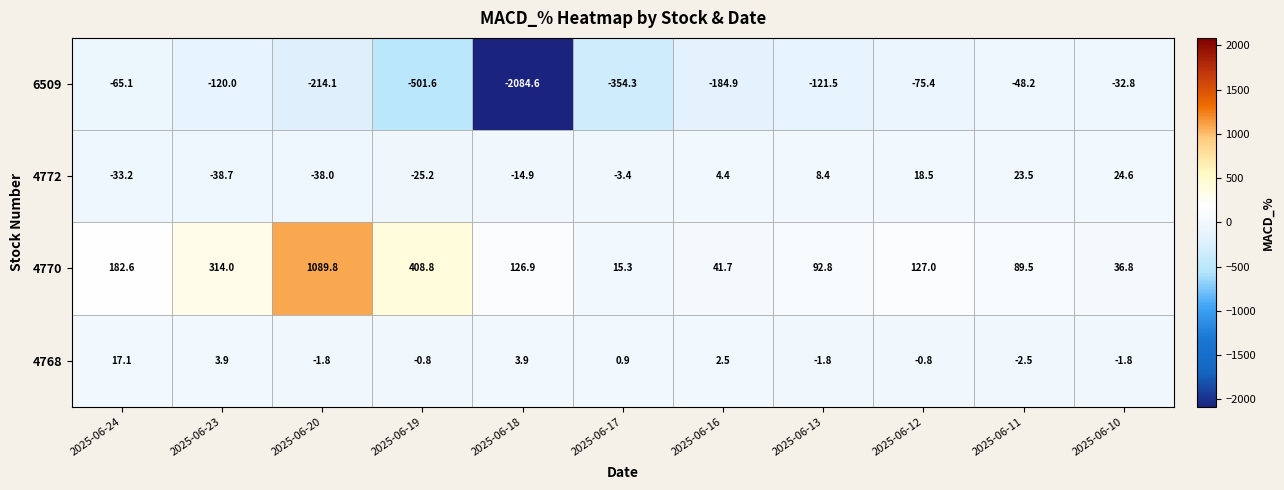

What is the difference between the 4772 values at 2025-06-16 and 2025-06-17?

7.8